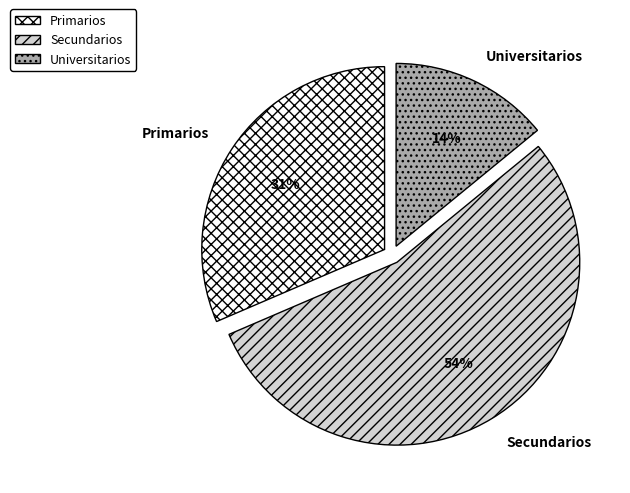

To the nearest percent, what percentage of the pie is Primarios?

31%